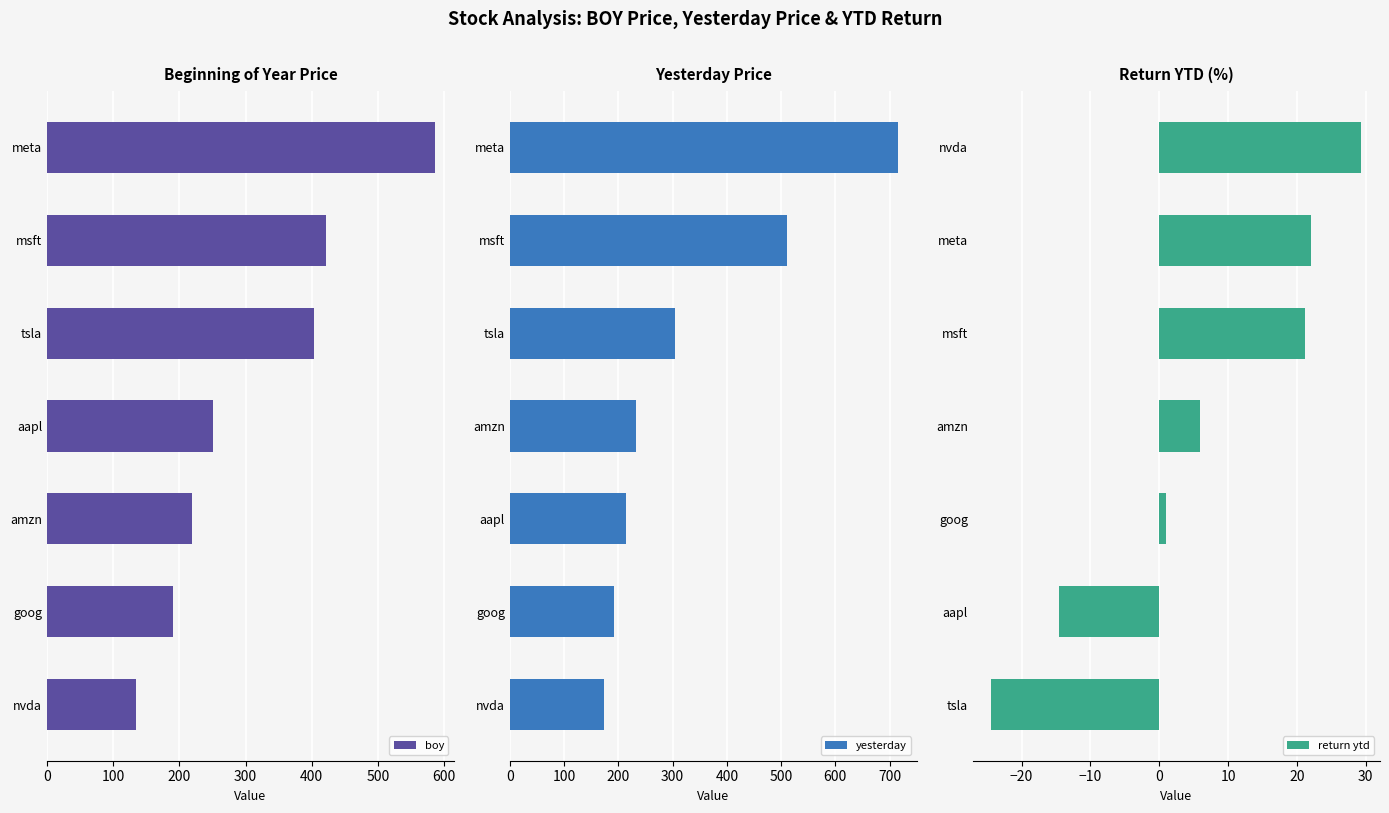

What is the average value of the yesterday series?

334.7